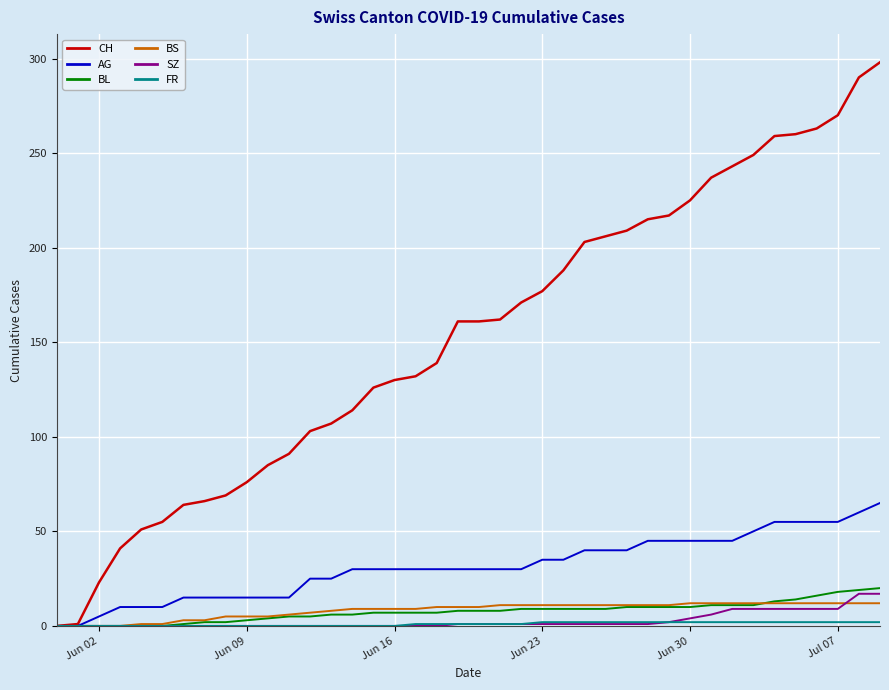

Which series has the largest total across all categories?

CH